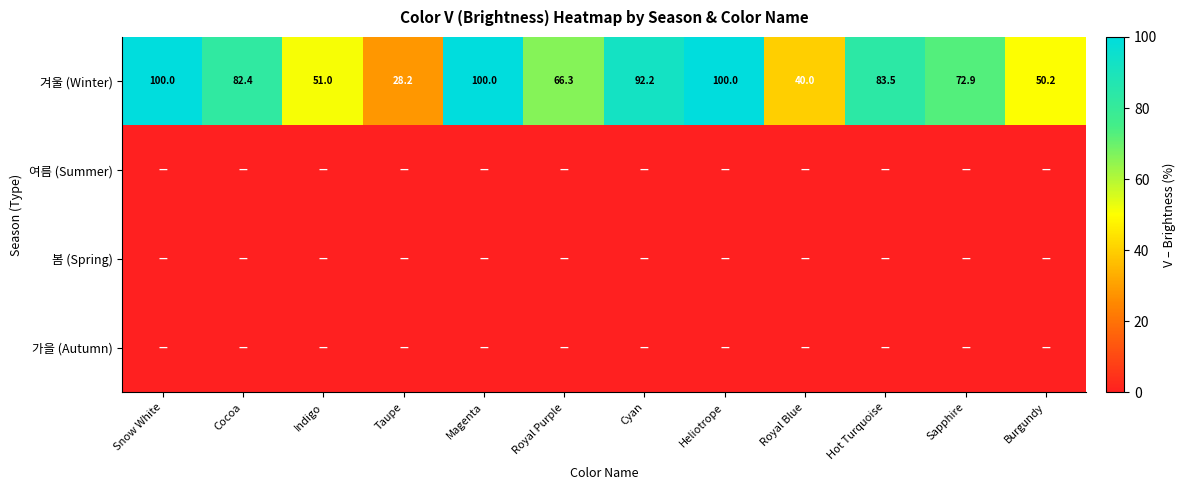

Where is 겨울 (Winter) nearest to the value 64?

Royal Purple